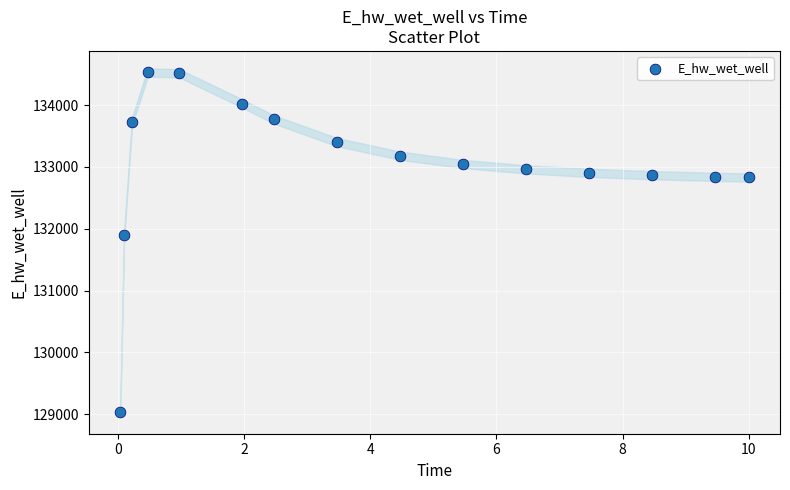

What is the range of Y values (max minus min)?

5493.8